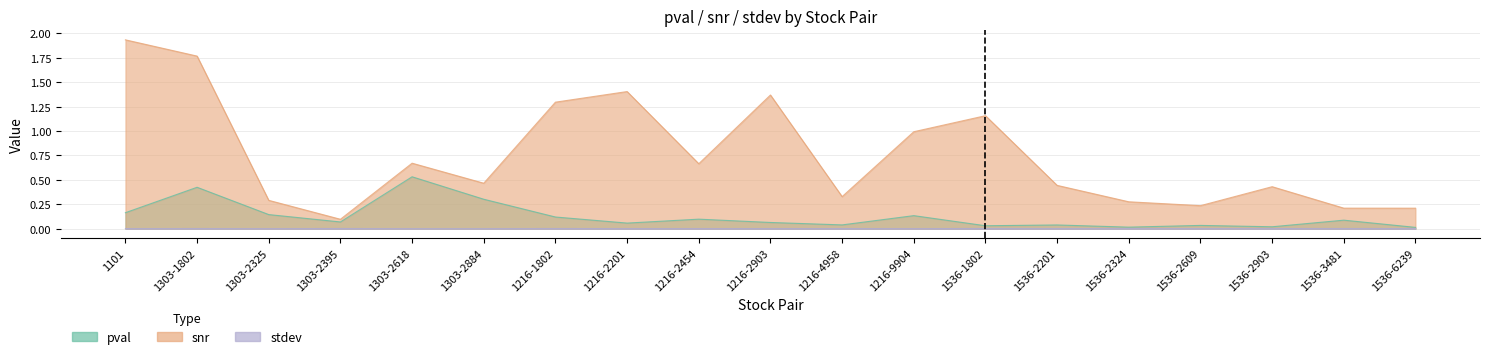

At which label is snr closest to 1?

1216-9904